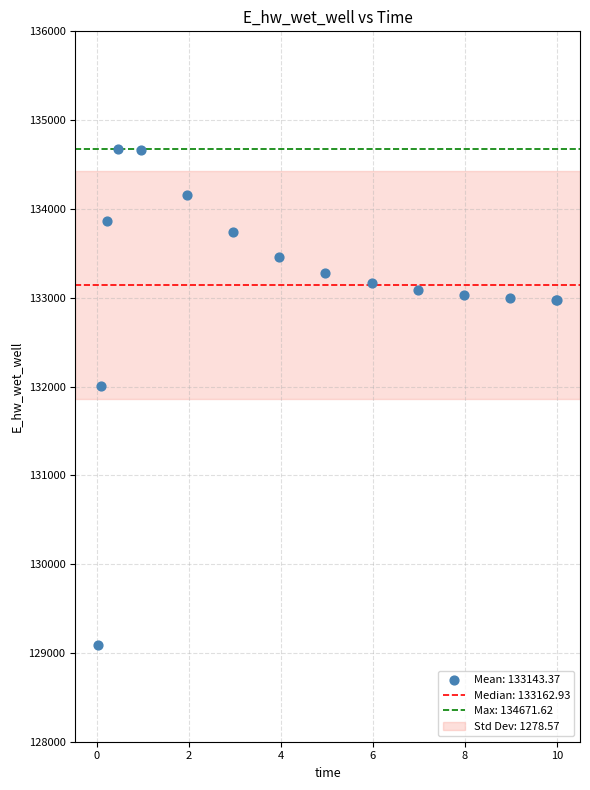

What Y value in the scatter plot is closest to 131879?

132000.5